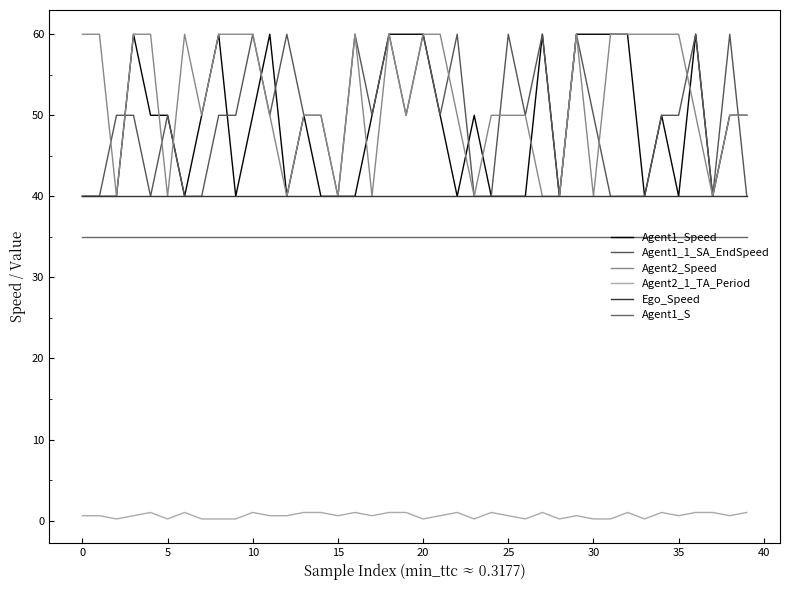

What is the smallest value displayed?

0.2